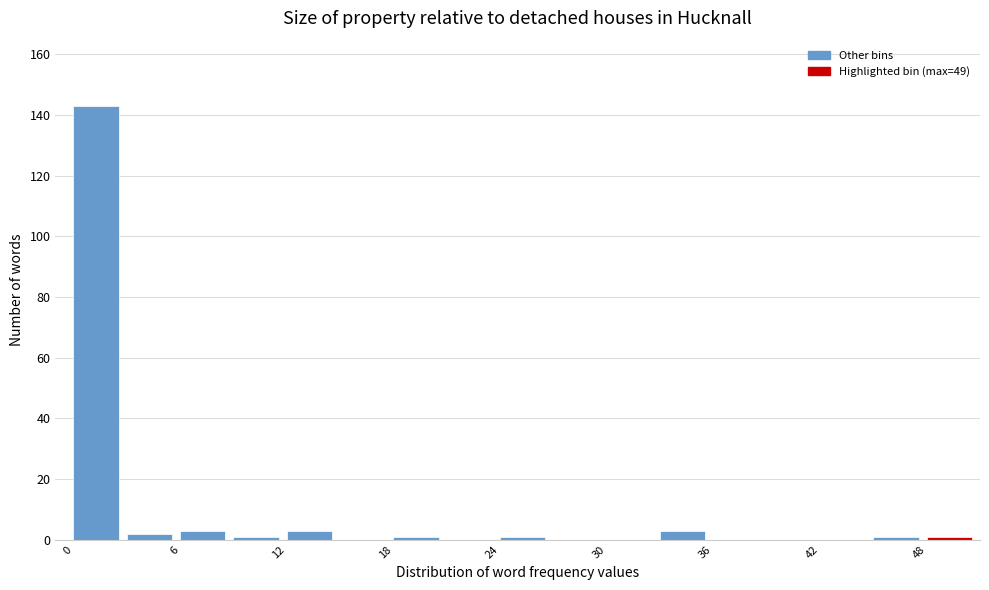

Around what value on the x-axis is the tallest bar? Give the approximate position of its centre, as read against the axis.

1